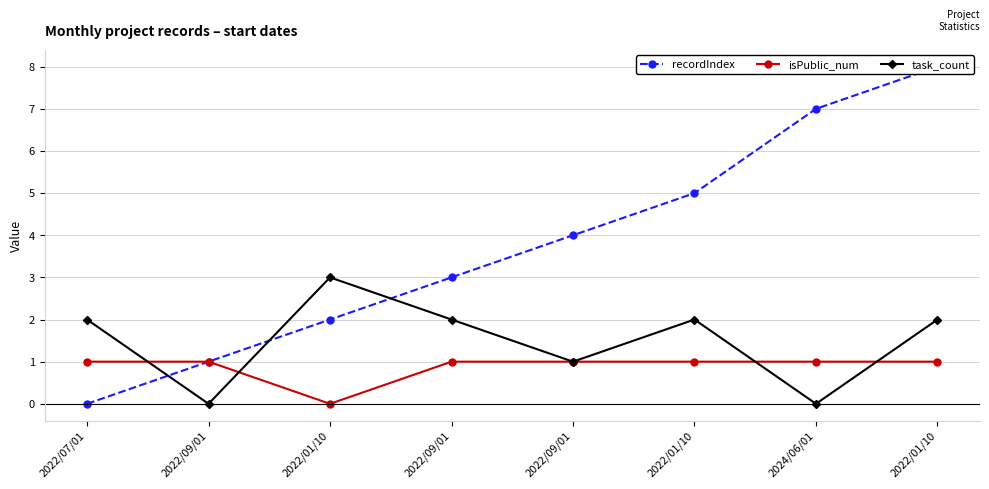

What is the sum of all isPublic_num values?

7